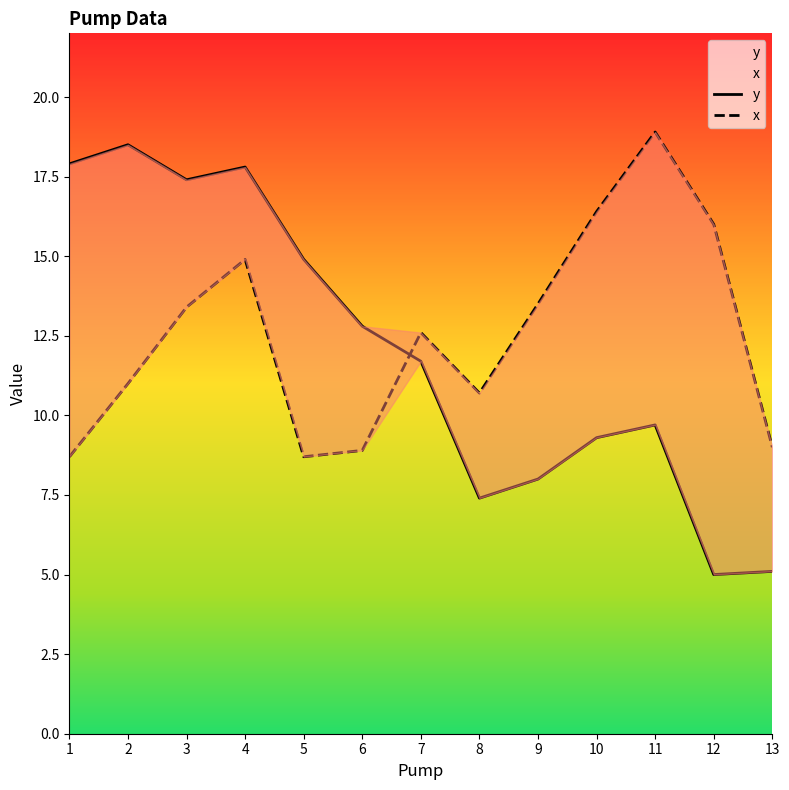

What is the difference between the second highest and minimum values in the y series?

12.9